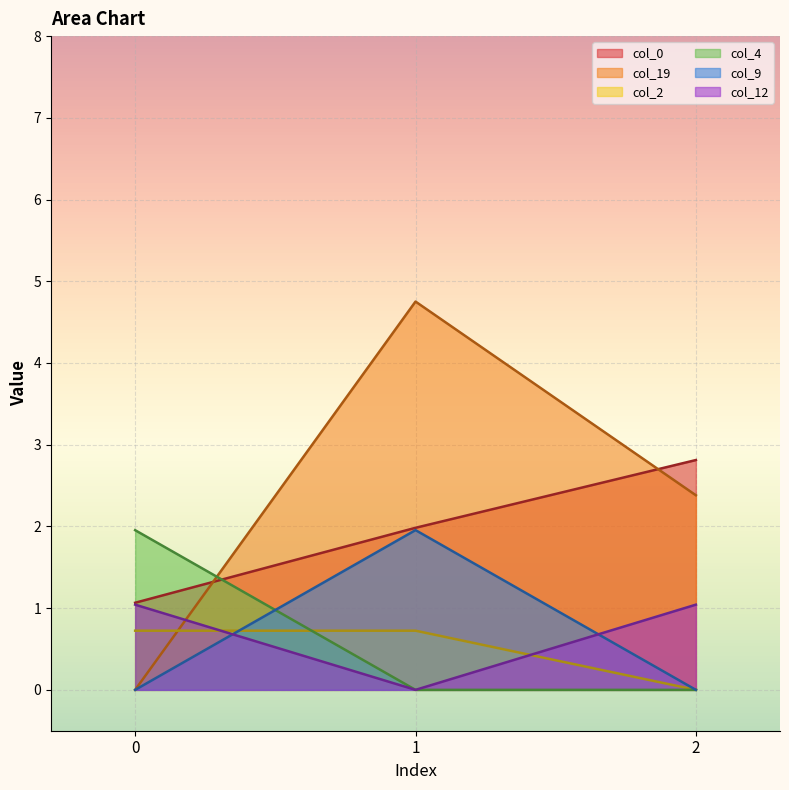

What is the approximate value of col_0 at 1?

2.0